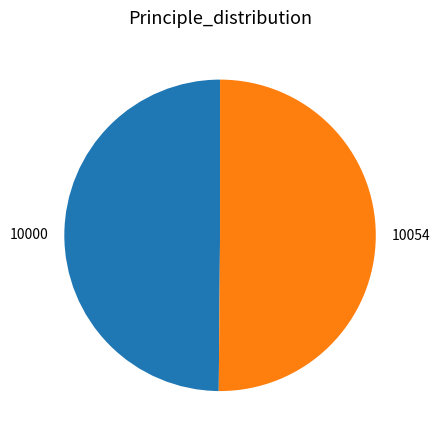

Approximately how many times larger is the value at 10054 compared to 10000?

1.0